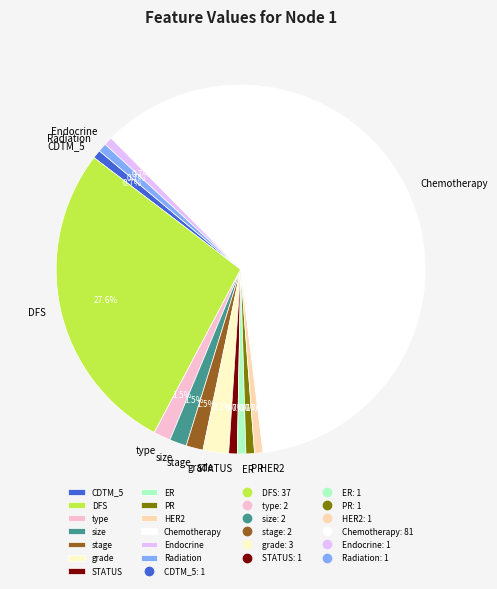

Between grade and DFS, which is larger?

DFS